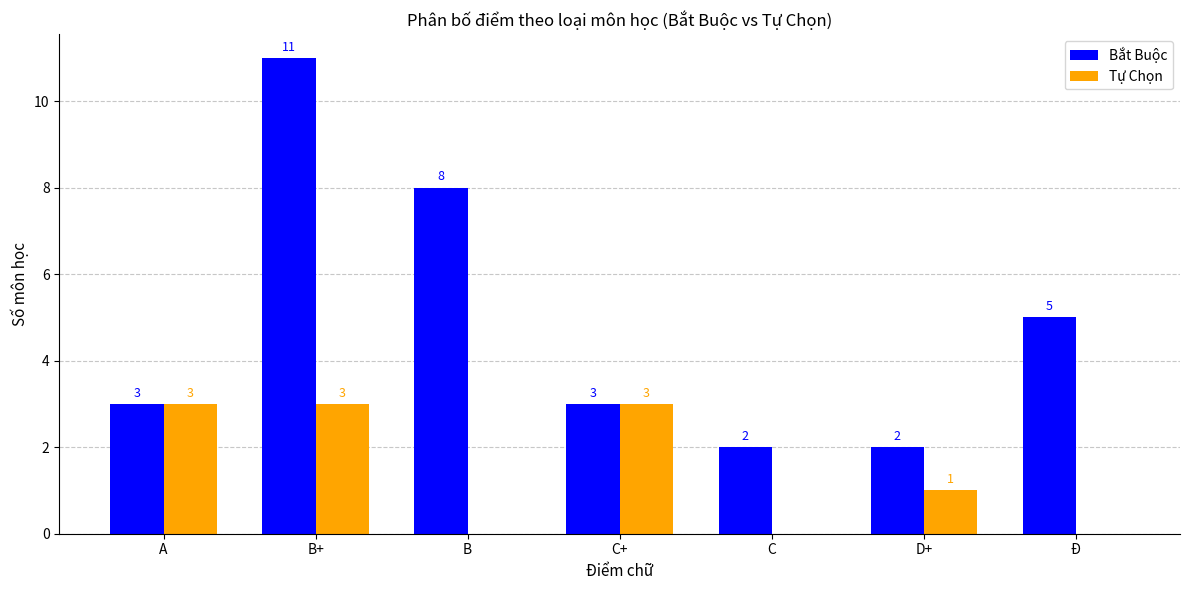

Reading left to right, list all the values displayed in this chart.

Bắt Buộc: 3	11	8	3	2	2	5
Tự Chọn: 3	3	0	3	0	1	0